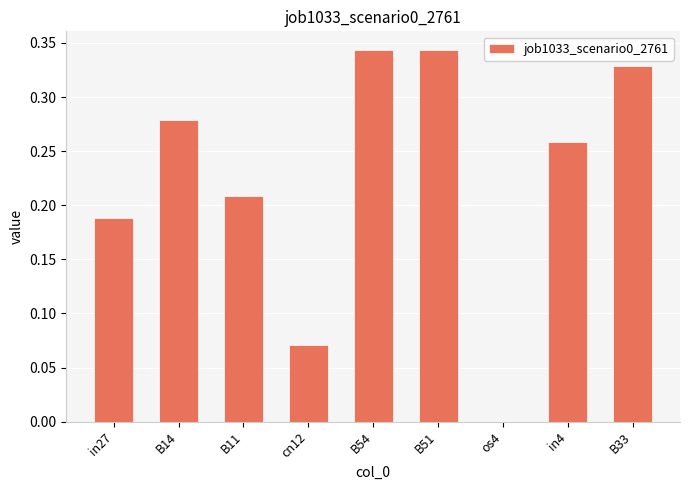

The value at B33 is 0.5. True or false?

False